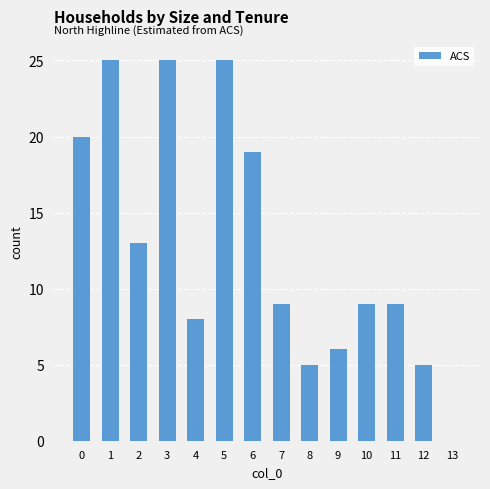

Count the number of data series in this chart.

1